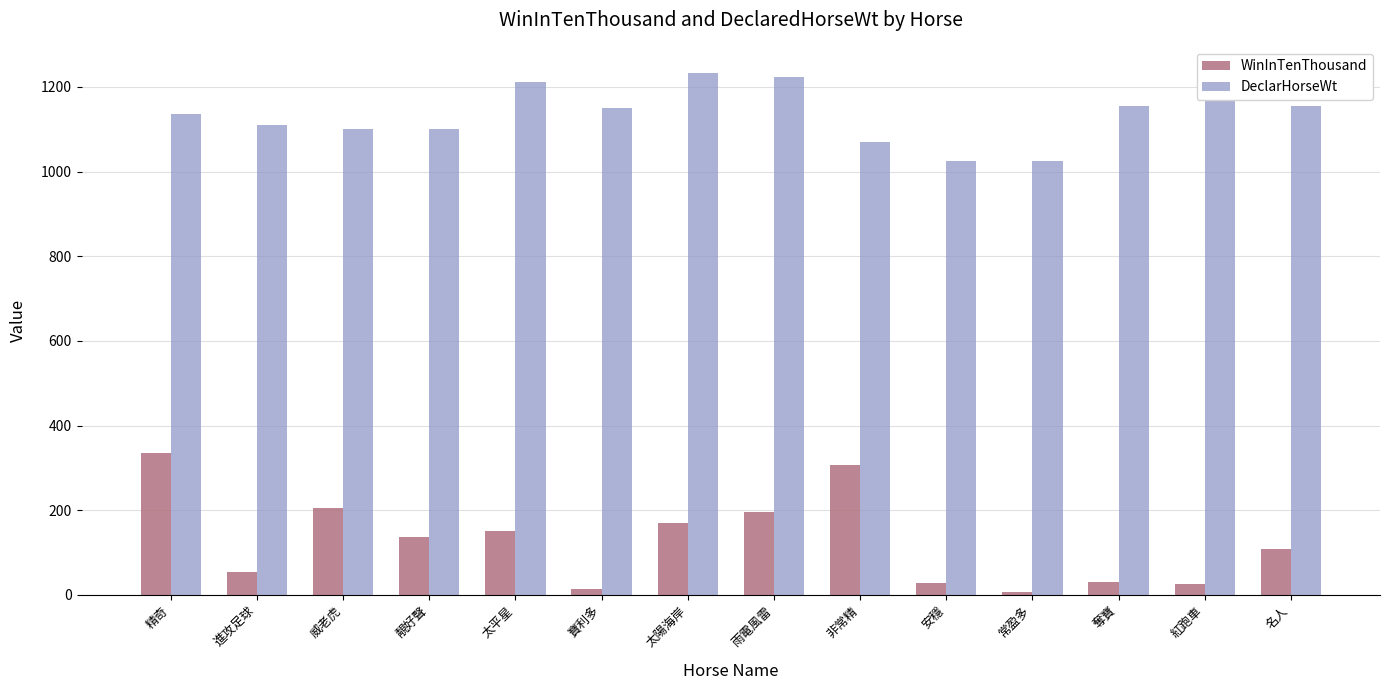

What are all the series names shown in the legend?

WinInTenThousand, DeclarHorseWt